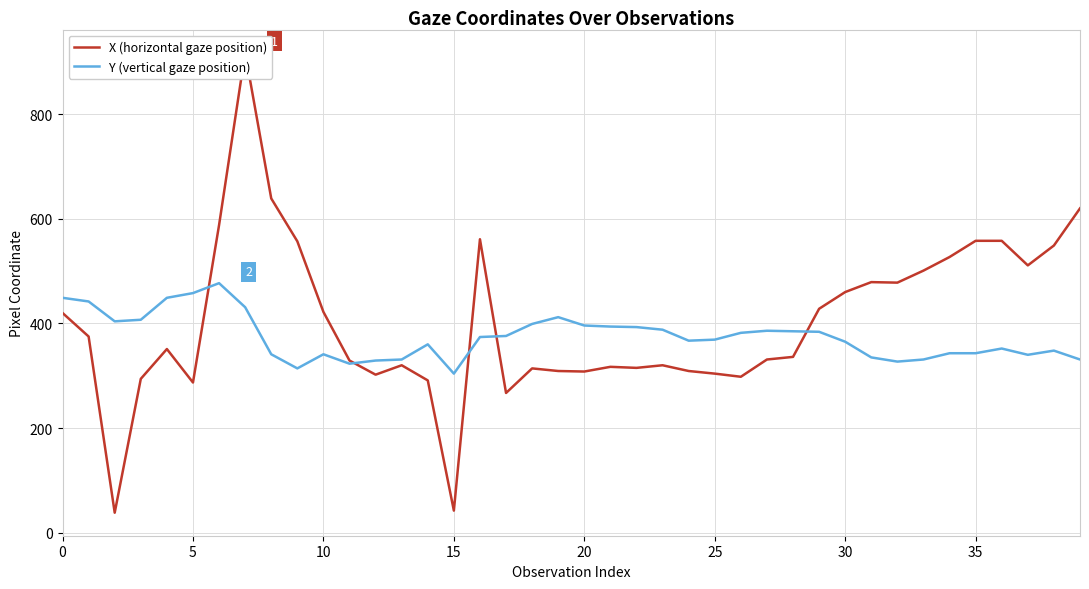

Count the number of categories in the chart.

40